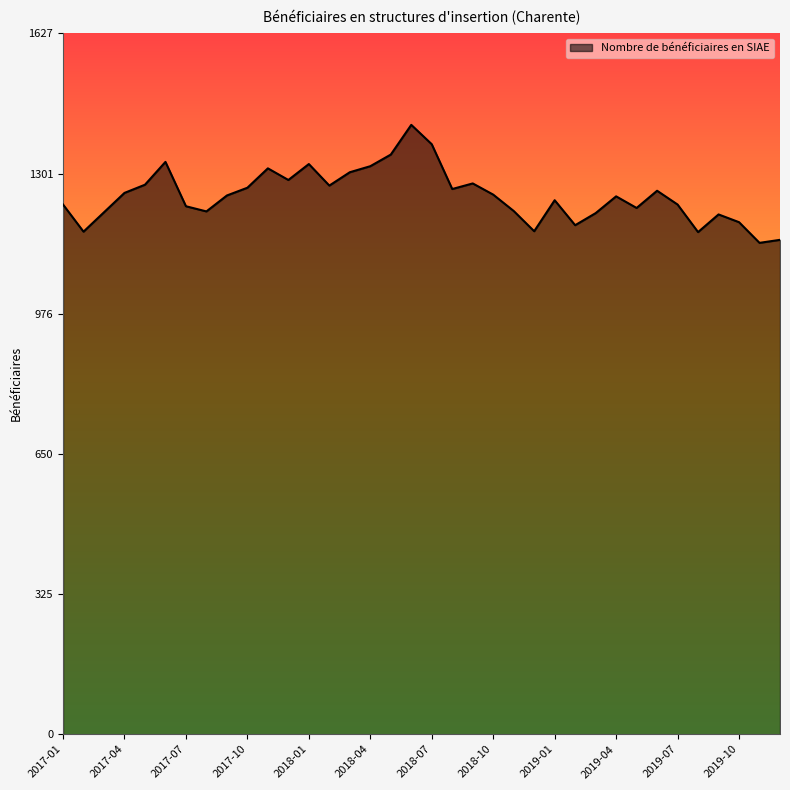

What is the difference between the maximum and minimum values?

274